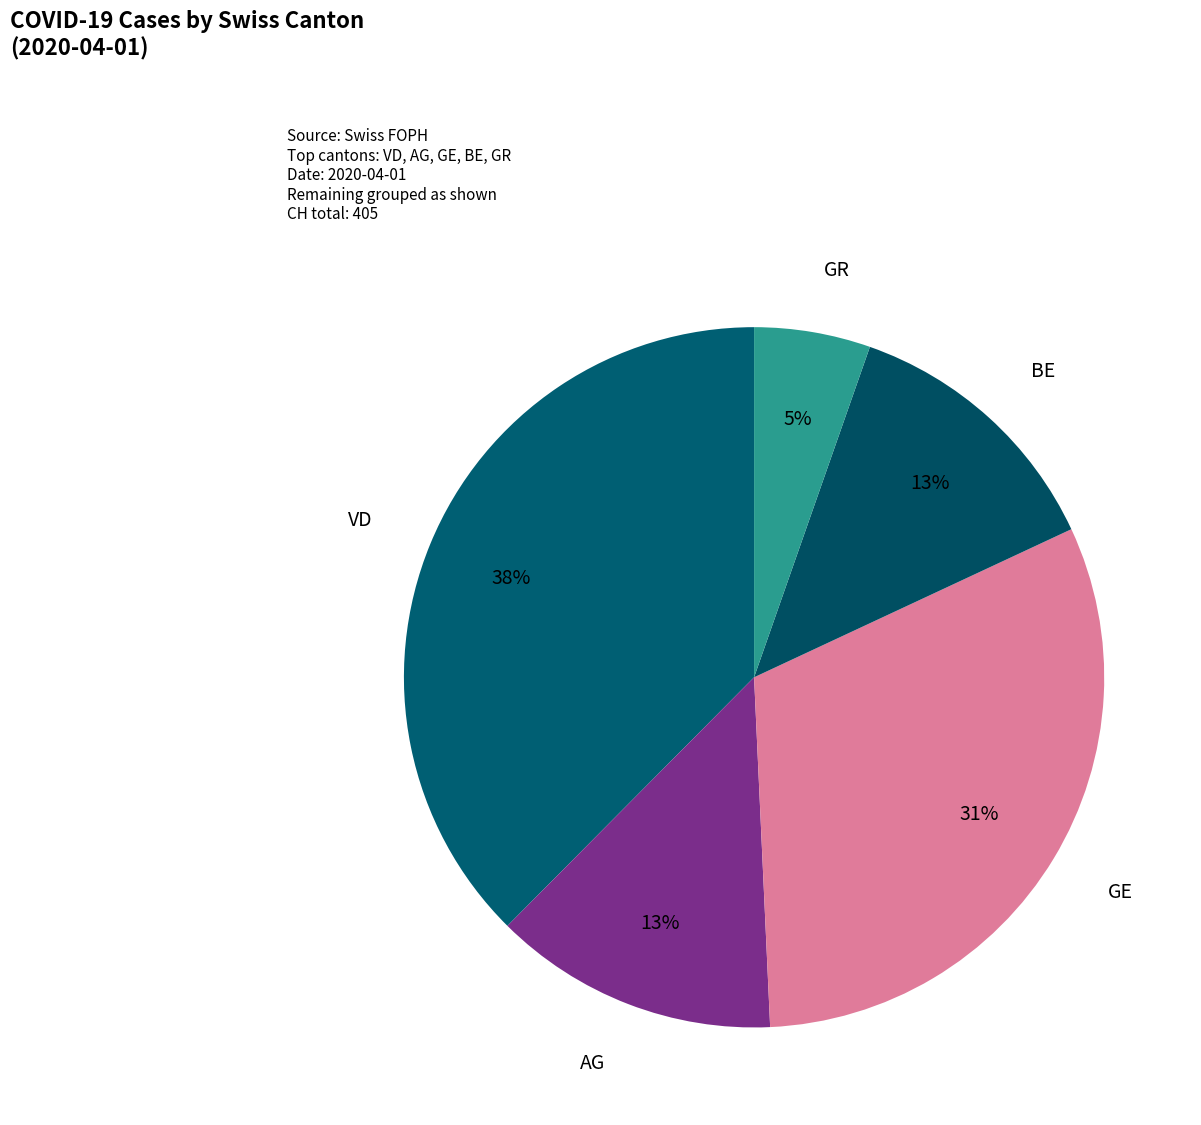

To the nearest percent, what is the average slice percentage?

20%